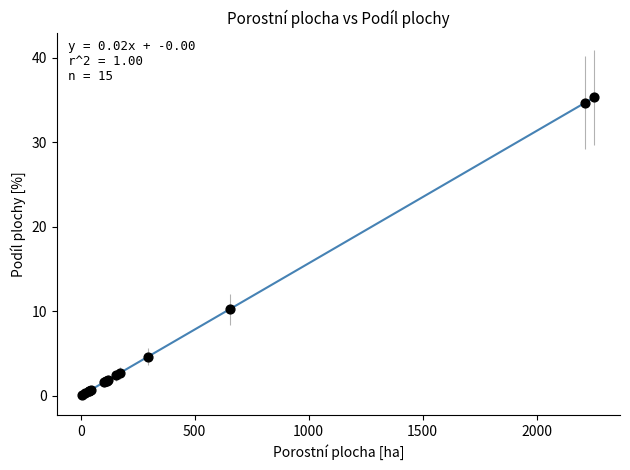

What Y value in the scatter plot is closest to 17?

10.2